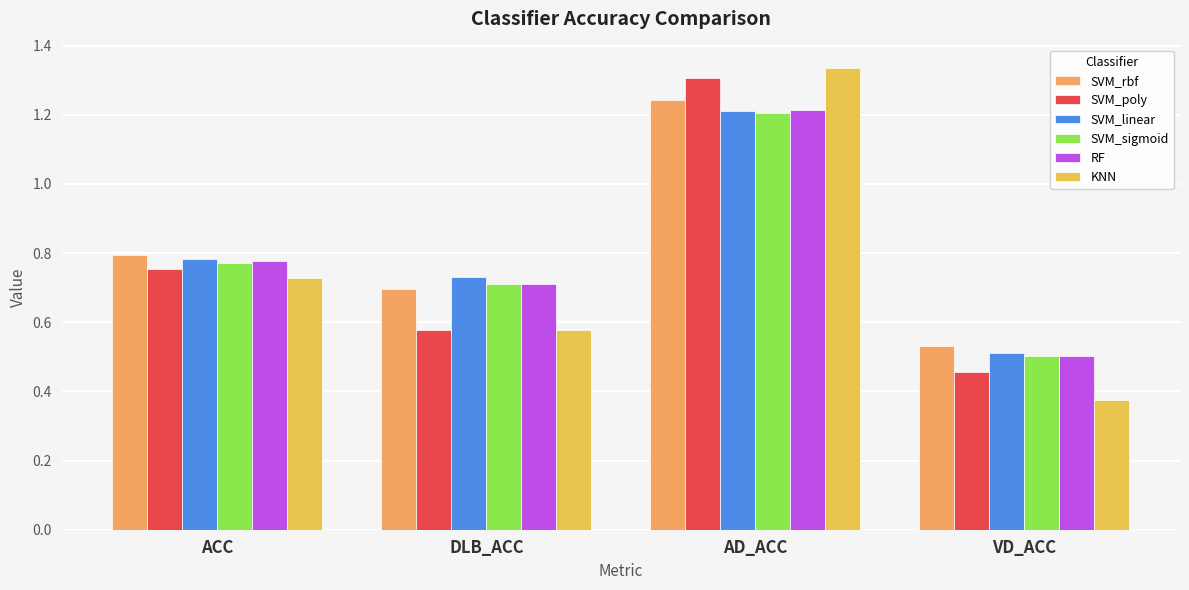

What is the spread (max minus min) of values at ACC?

0.1